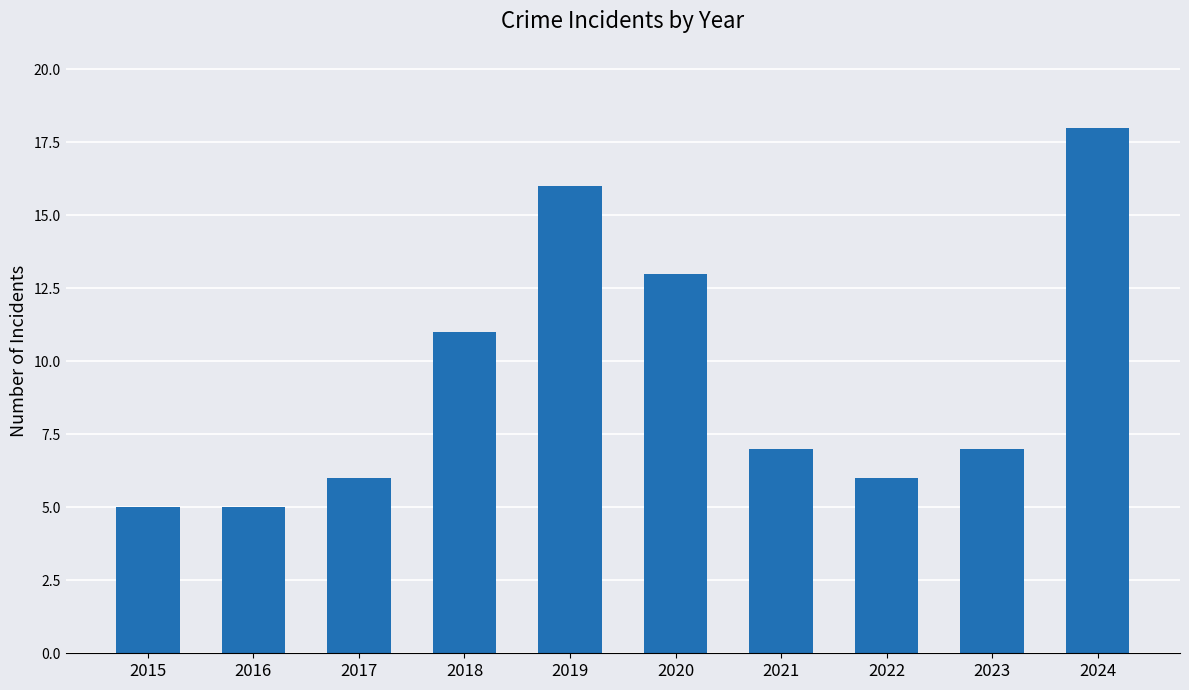

What is the change in value from 2021 to 2022?

-1